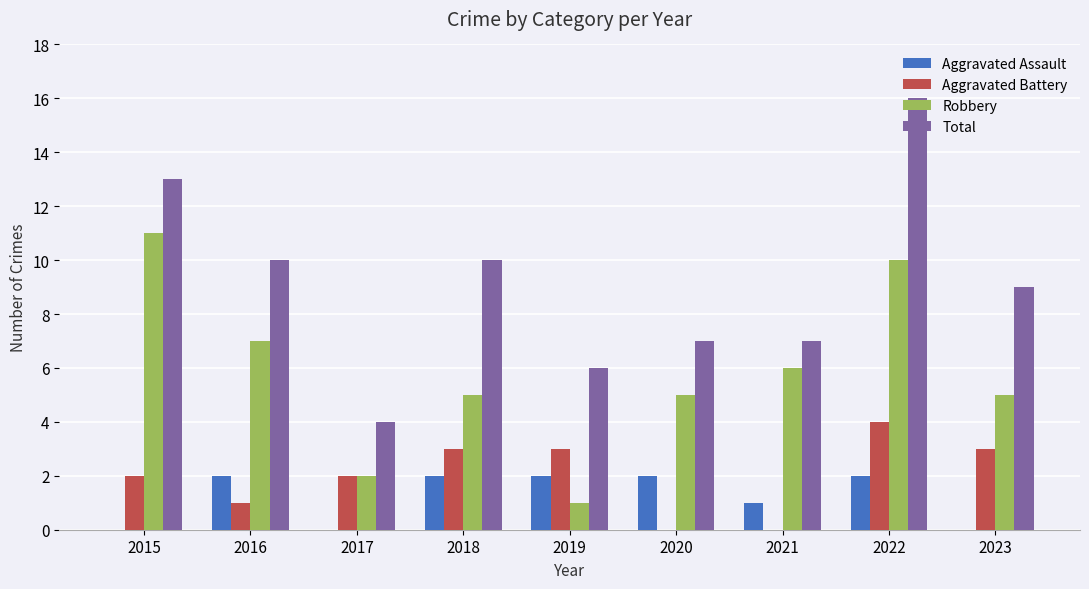

What is the approximate value of Aggravated Battery at 2016?

1